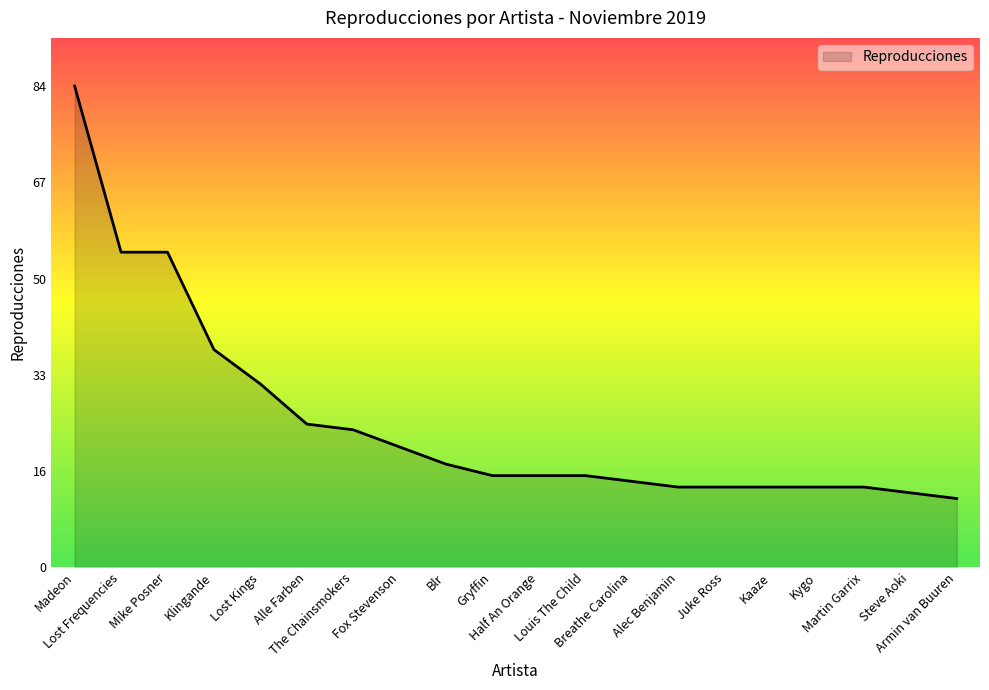

What is the difference between the second highest and second lowest values?

42